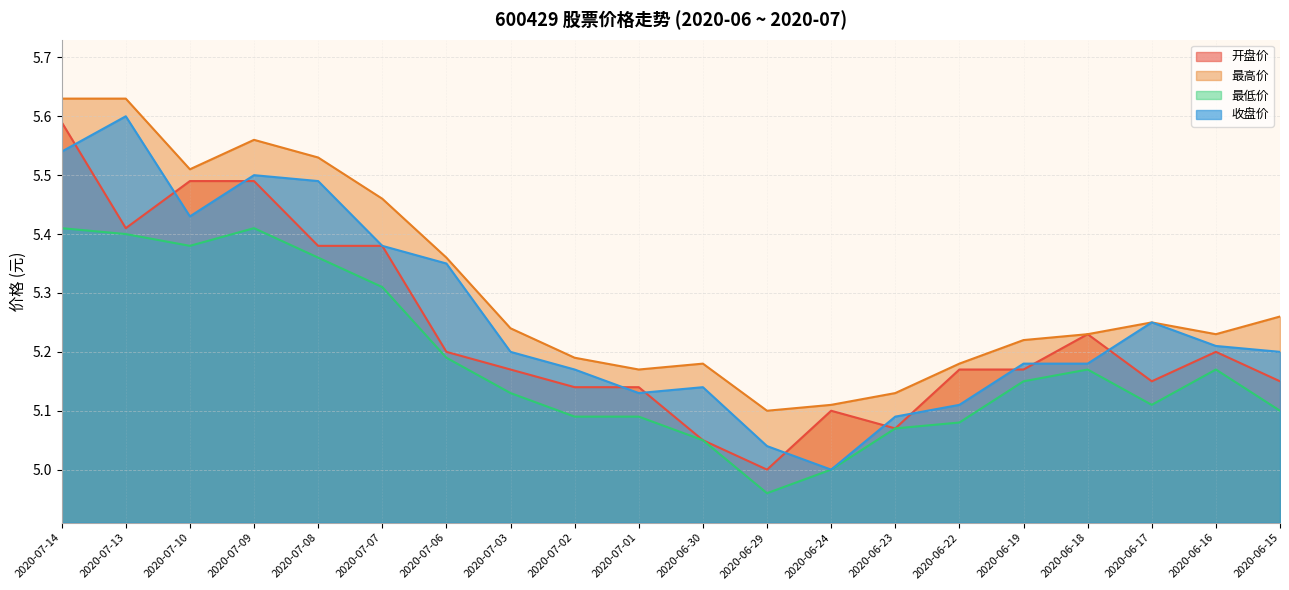

True or false: 最低价 and 开盘价 cross at least once.

False